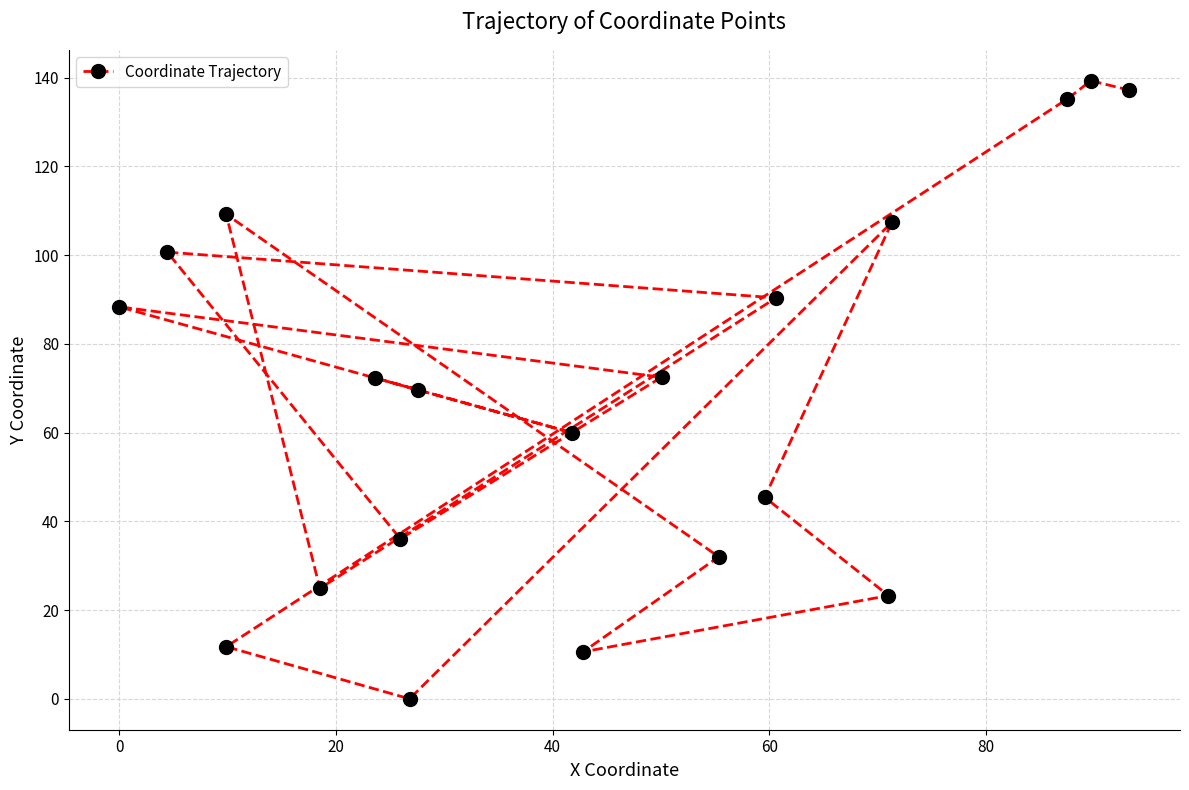

What is the value of the 17th point from the left?

107.4